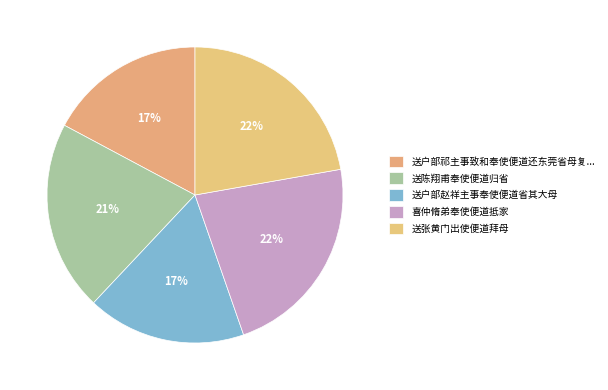

How many segments does this pie chart have?

5